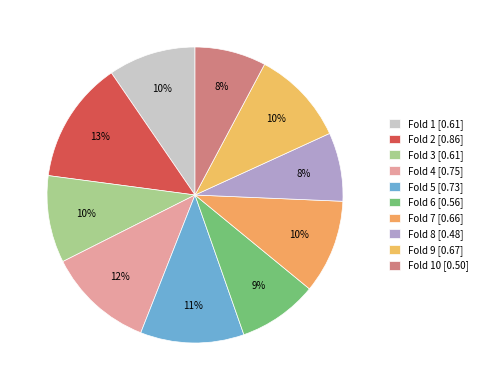

Count the number of slices in the pie.

10